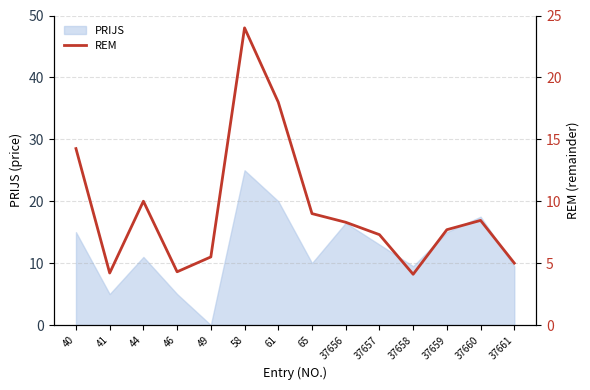

Which category has the lowest value in the PRIJS series?

49